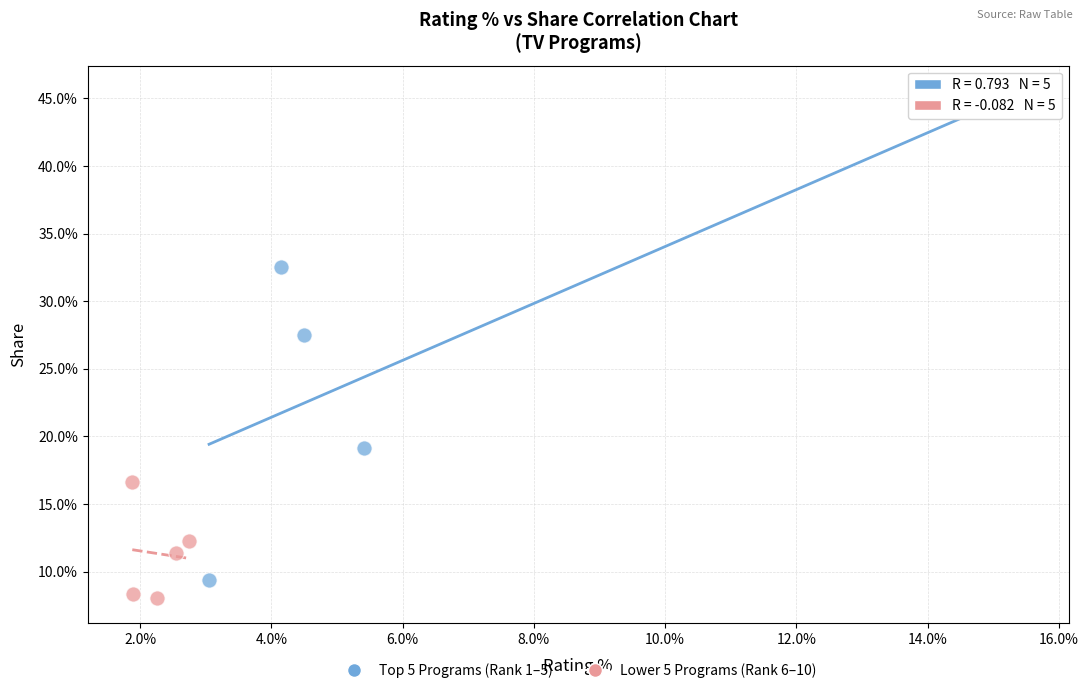

Which series reaches the minimum Y coordinate?

Lower 5 Programs (Rank 6–10)